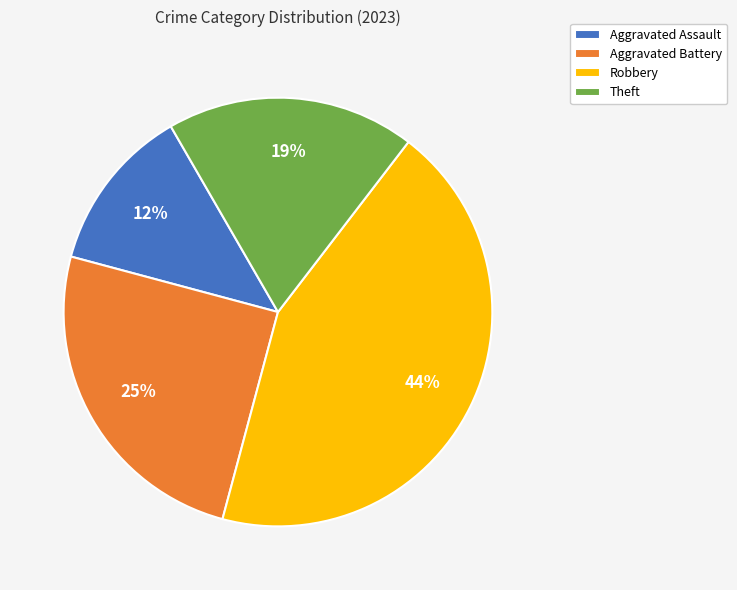

Combined, do Theft and Robbery account for over 50%?

Yes